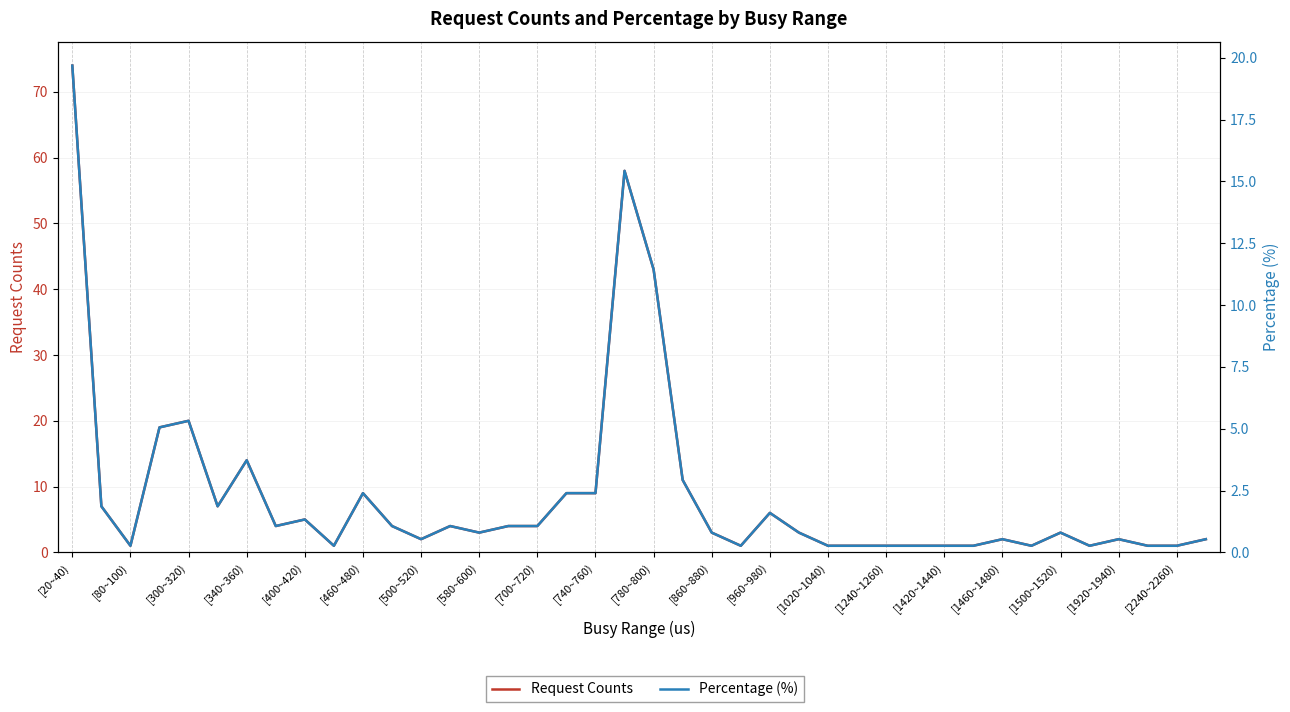

Does the chart display data point markers on the line(s)?

No